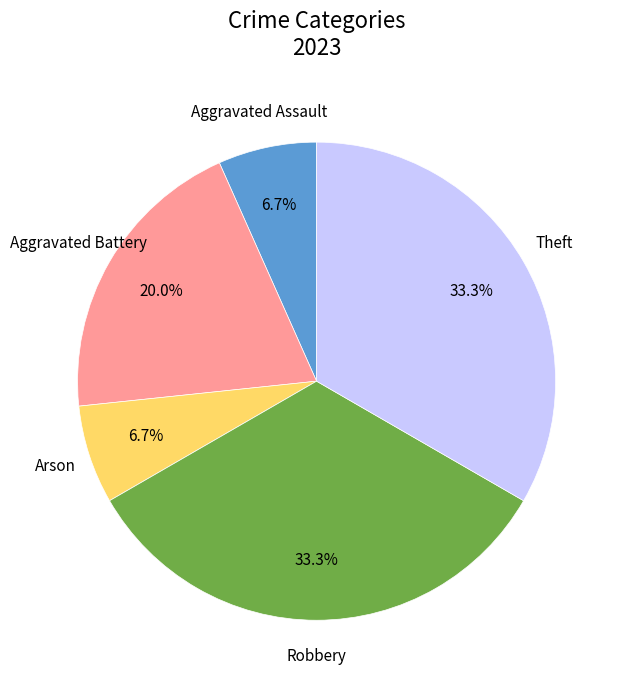

Count the number of slices in the pie.

5